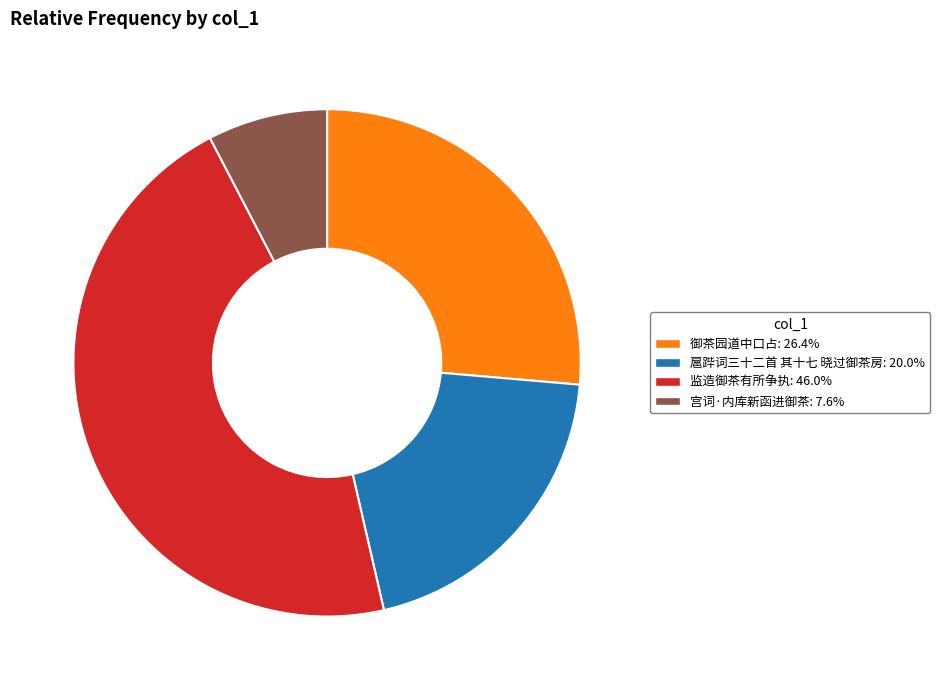

Does any single category account for the majority?

No